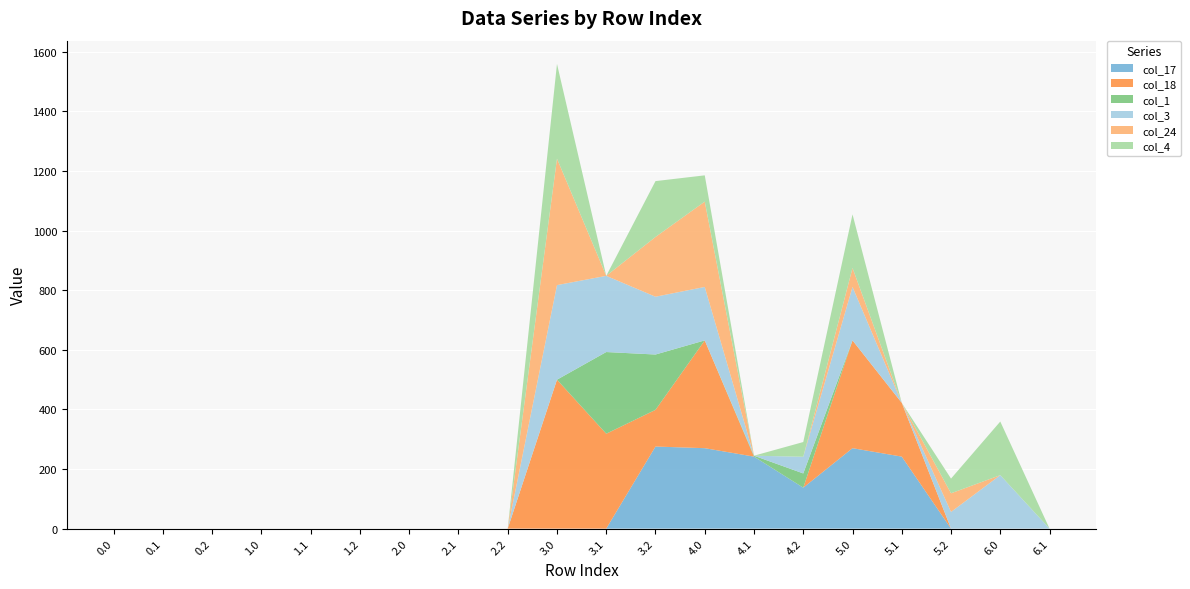

Reading left to right, extract all data points from this chart.

col_17: 0.0=0.0	0.1=0.0	0.2=0.0	1.0=0.0	1.1=0.0	1.2=0.0	2.0=0.0	2.1=0.0	2.2=0.0	3.0=0.0	3.1=0.0	3.2=275.4	4.0=269.8	4.1=241.6	4.2=137.4	5.0=269.8	5.1=241.6	5.2=0.0	6.0=0.0	6.1=0.0
col_18: 0.0=0.0	0.1=0.0	0.2=0.0	1.0=0.0	1.1=0.0	1.2=0.0	2.0=0.0	2.1=0.0	2.2=0.0	3.0=499.7	3.1=318.4	3.2=123.0	4.0=361.7	4.1=0.0	4.2=0.0	5.0=361.7	5.1=180.4	5.2=0.0	6.0=0.0	6.1=0.0
col_1: 0.0=0.0	0.1=0.0	0.2=0.0	1.0=0.0	1.1=0.0	1.2=0.0	2.0=0.0	2.1=0.0	2.2=0.0	3.0=0.0	3.1=274.1	3.2=185.7	4.0=0.0	4.1=3.1	4.2=47.7	5.0=0.0	5.1=0.0	5.2=0.0	6.0=0.0	6.1=0.0
col_3: 0.0=0.0	0.1=0.0	0.2=0.0	1.0=0.0	1.1=0.0	1.2=0.0	2.0=0.0	2.1=0.0	2.2=0.0	3.0=317.4	3.1=255.7	3.2=194.0	4.0=179.4	4.1=0.0	4.2=56.0	5.0=179.4	5.1=0.0	5.2=56.0	6.0=179.4	6.1=0.0
col_24: 0.0=0.0	0.1=0.0	0.2=0.0	1.0=0.0	1.1=0.0	1.2=0.0	2.0=0.0	2.1=0.0	2.2=0.0	3.0=424.3	3.1=0.0	3.2=200.5	4.0=286.3	4.1=0.0	4.2=0.0	5.0=63.6	5.1=0.0	5.2=62.5	6.0=0.0	6.1=0.0
col_4: 0.0=0.0	0.1=0.0	0.2=0.0	1.0=0.0	1.1=0.0	1.2=0.0	2.0=0.0	2.1=0.0	2.2=0.0	3.0=317.9	3.1=0.0	3.2=187.4	4.0=88.1	4.1=0.0	4.2=49.4	5.0=179.9	5.1=0.0	5.2=49.4	6.0=179.9	6.1=0.0